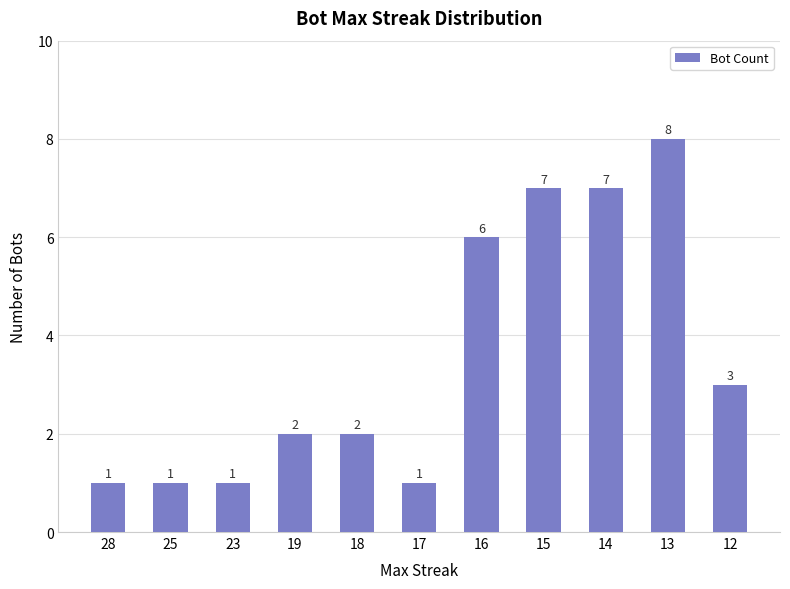

Reading left to right, extract all data points from this chart.

28=1	25=1	23=1	19=2	18=2	17=1	16=6	15=7	14=7	13=8	12=3